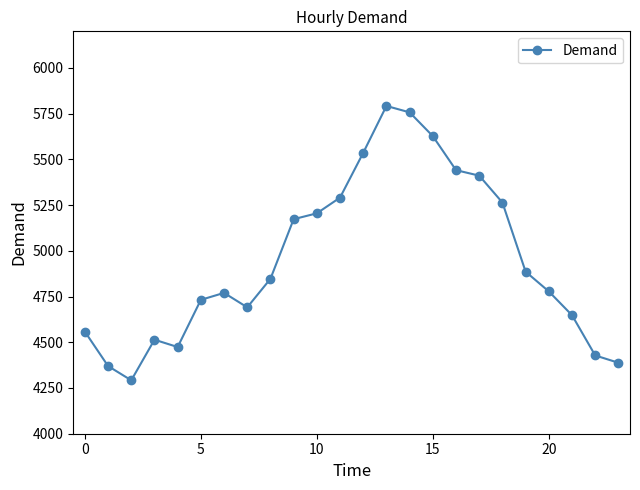

What is the greatest value displayed?

5792